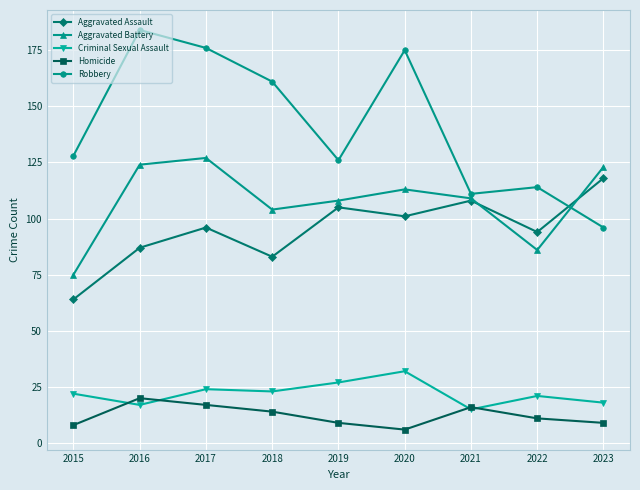

True or false: Aggravated Assault has more than 0 points higher than both neighbors.

True